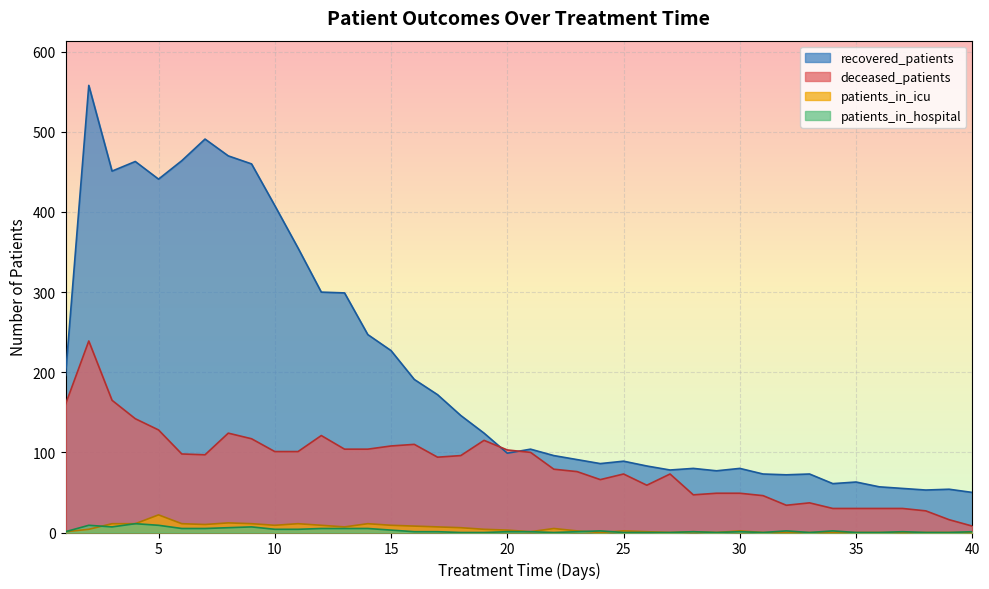

Which category has the lowest value in the patients_in_icu series?

24